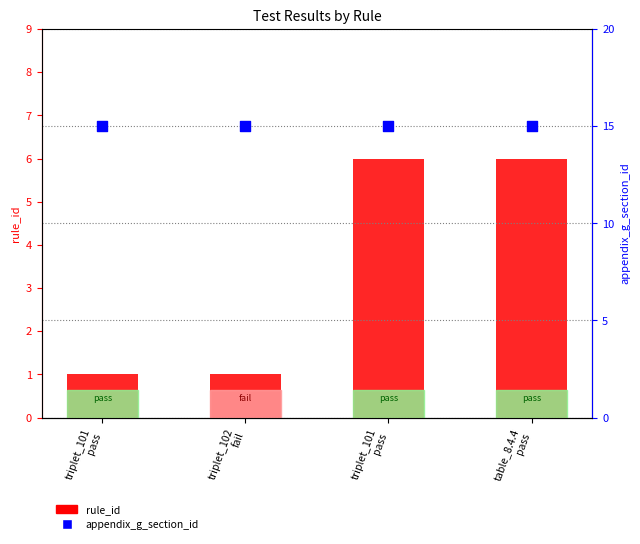

Which series has the widest spread of Y values?

rule_id